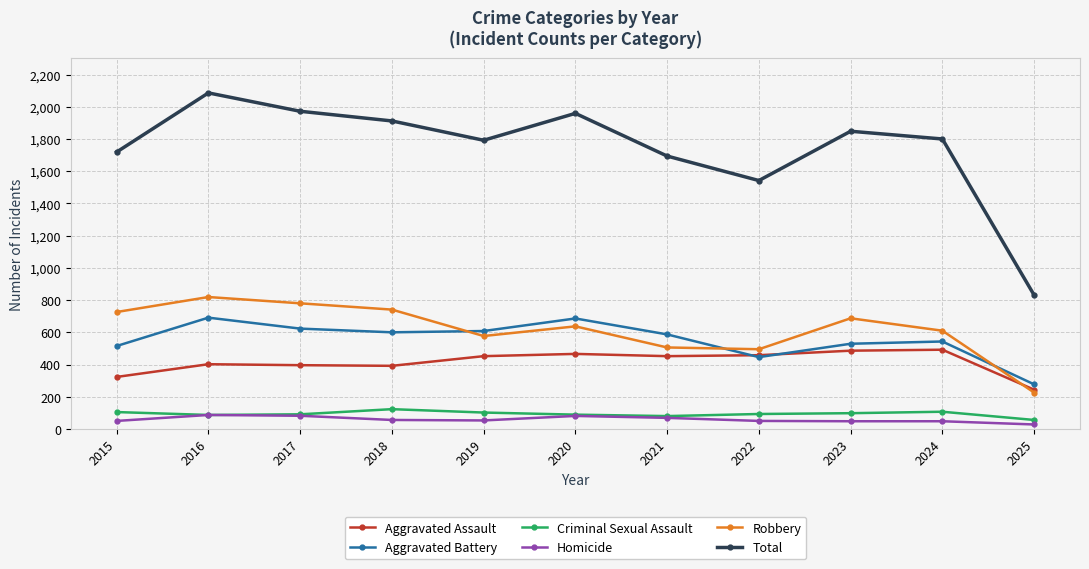

True or false: Aggravated Assault and Criminal Sexual Assault intersect in this chart.

False